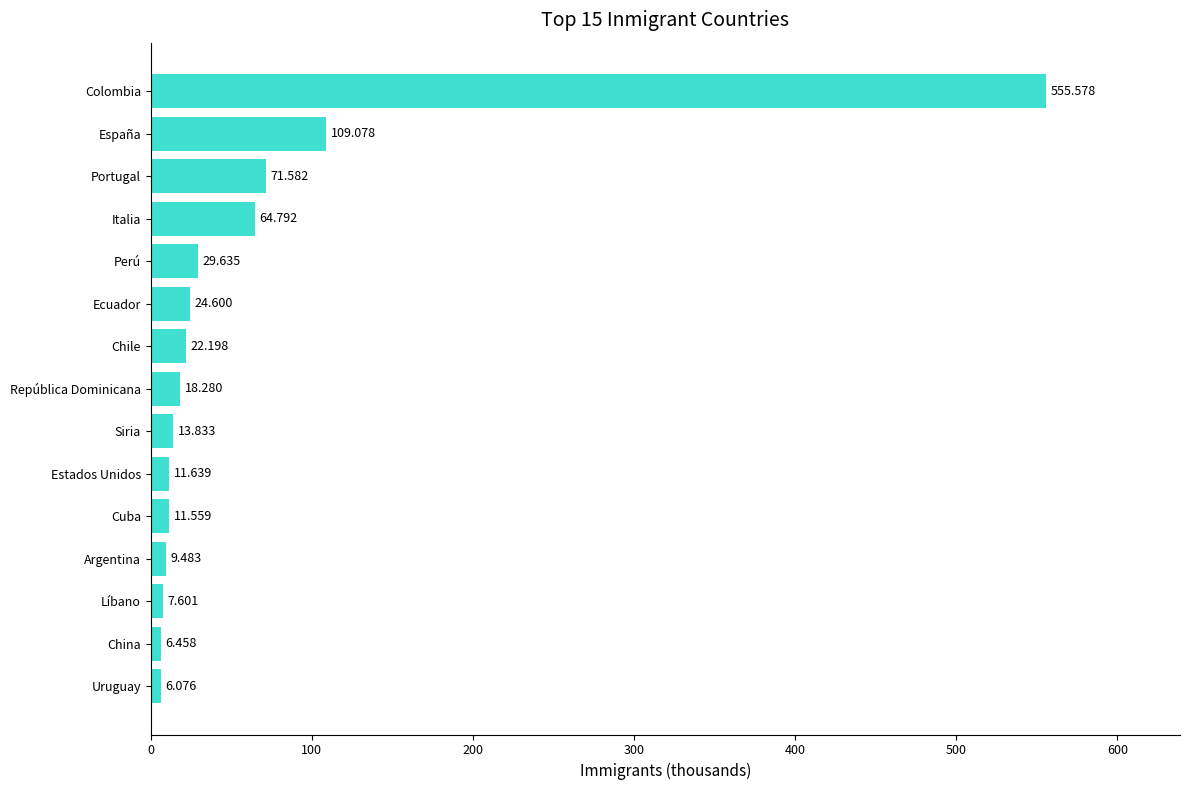

What is the smallest value displayed?

6.1